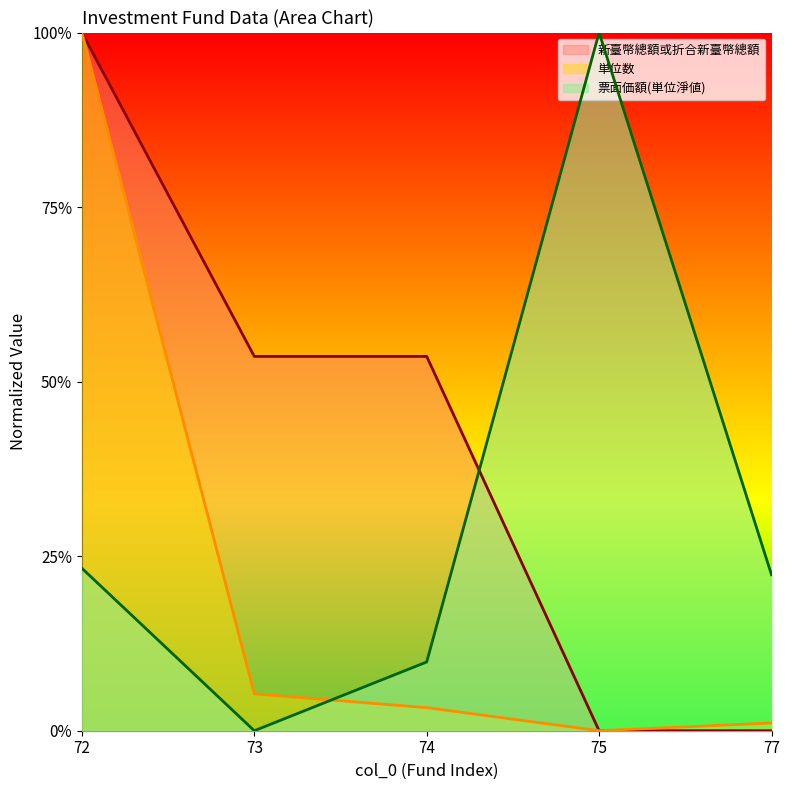

What are all the series names shown in the legend?

新臺幣總額或折合新臺幣總額, 単位数, 票面価額(単位淨値)